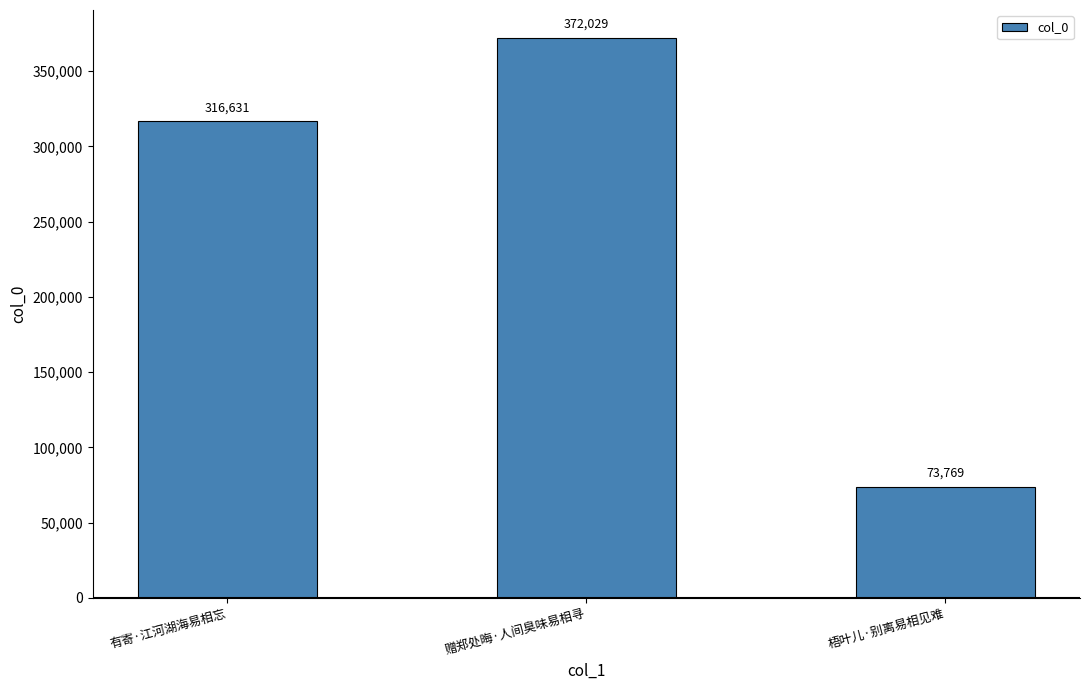

What is the smallest value displayed?

73769